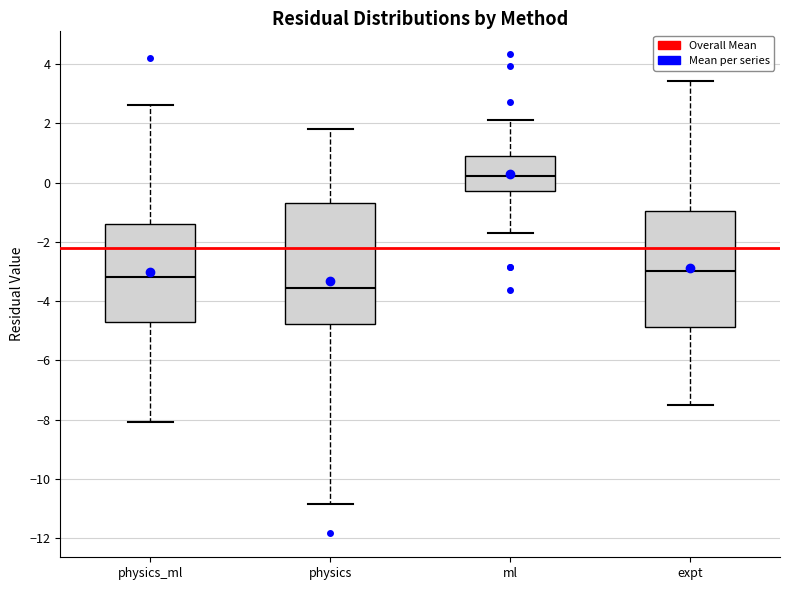

Which box's median line is the lowest?

physics